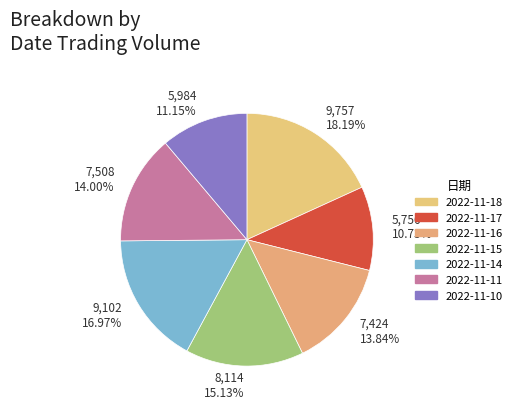

Is it true that 2022-11-17 is 21% of the pie?

False